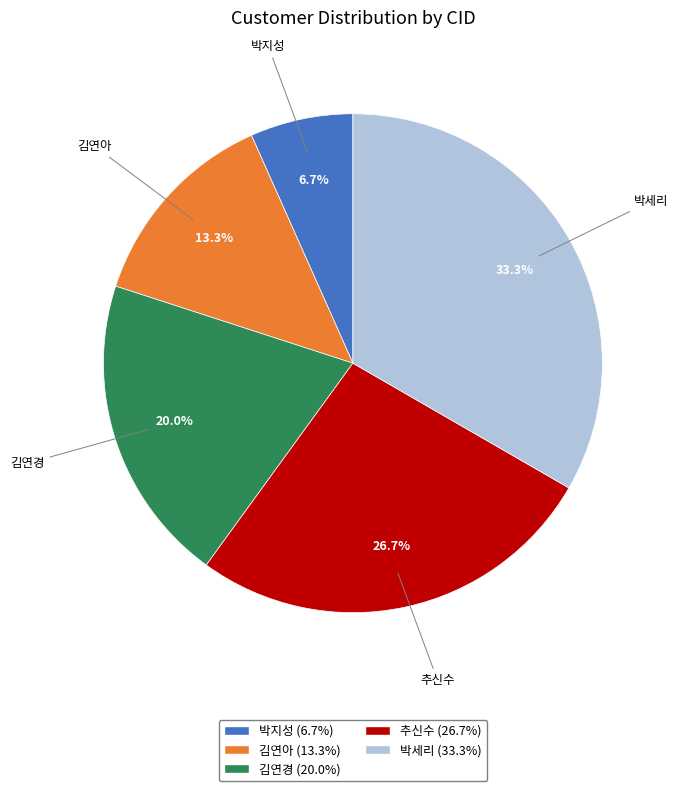

Is there any slice that represents more than half of the pie?

No